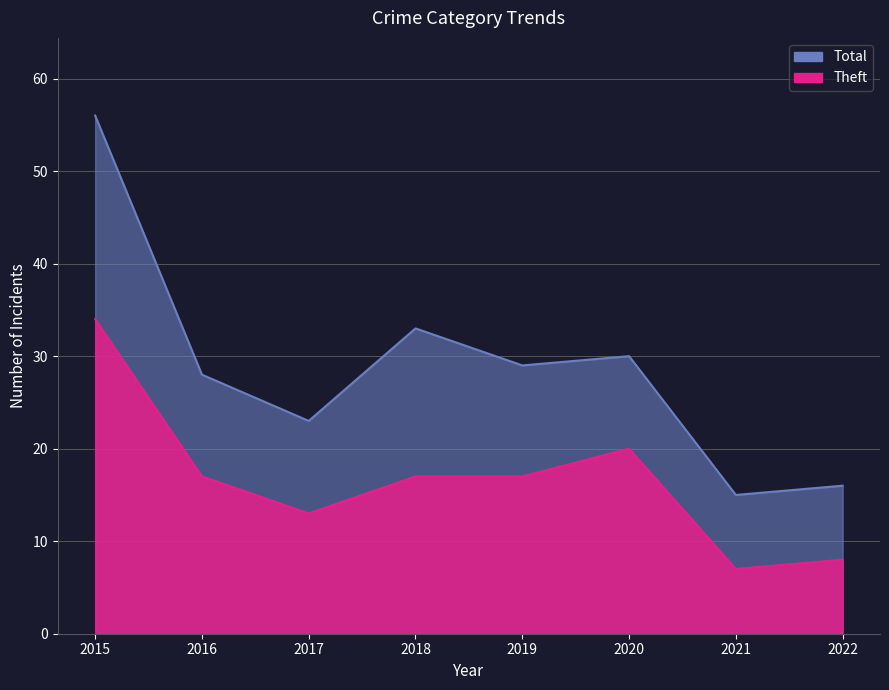

Is it true that Aggravated Assault equals 0 at 2016?

False